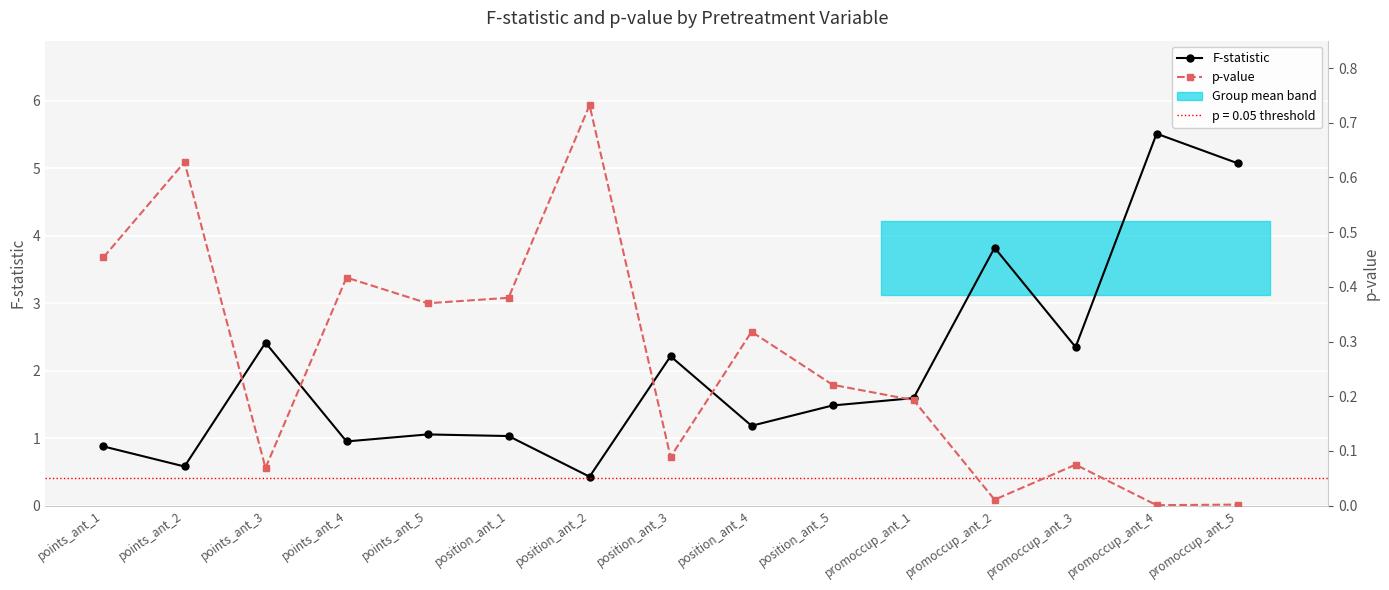

What is the value of the p-value point at the 1st from the left?

0.5